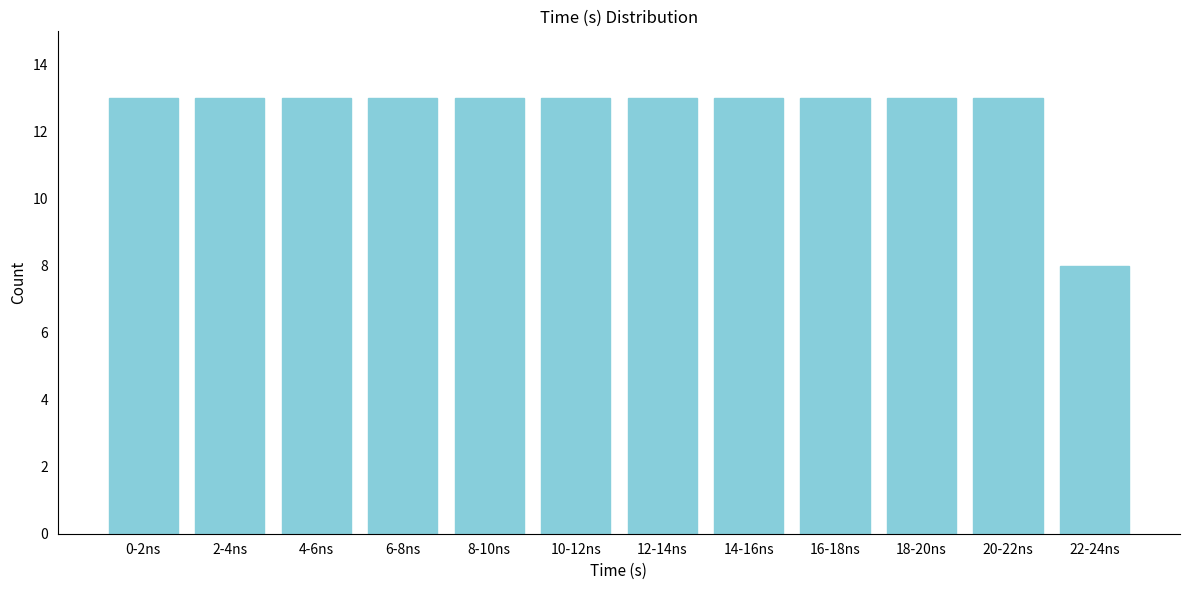

Reading left to right, list all the values displayed in this chart.

0-2ns=13	2-4ns=13	4-6ns=13	6-8ns=13	8-10ns=13	10-12ns=13	12-14ns=13	14-16ns=13	16-18ns=13	18-20ns=13	20-22ns=13	22-24ns=8